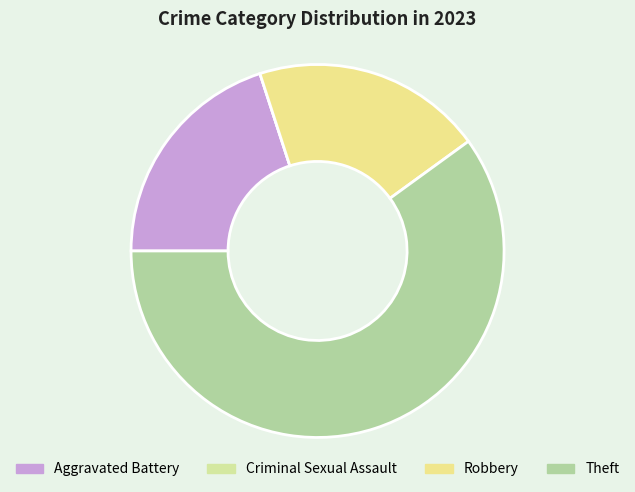

Does Robbery account for over 50% of the chart?

No